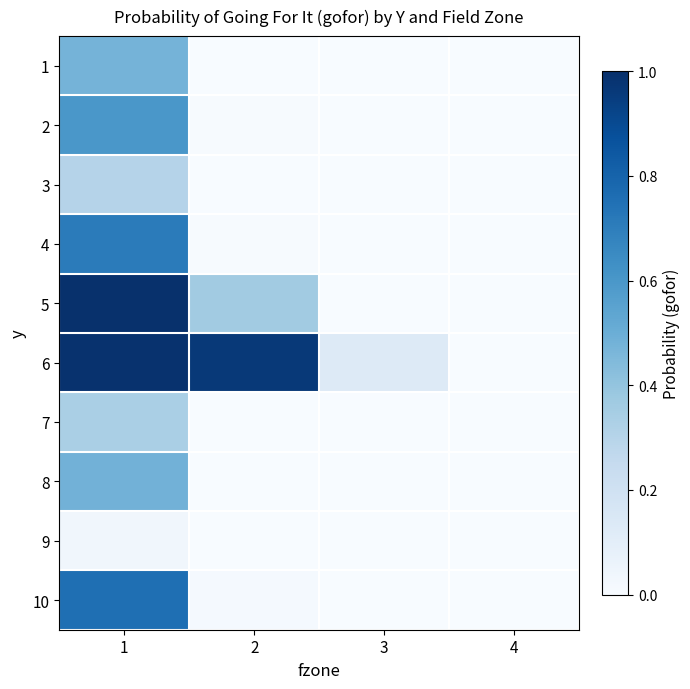

At 3, list the series in order from smallest to largest.

1, 2, 3, 4, 5, 7, 8, 9, 10, 6